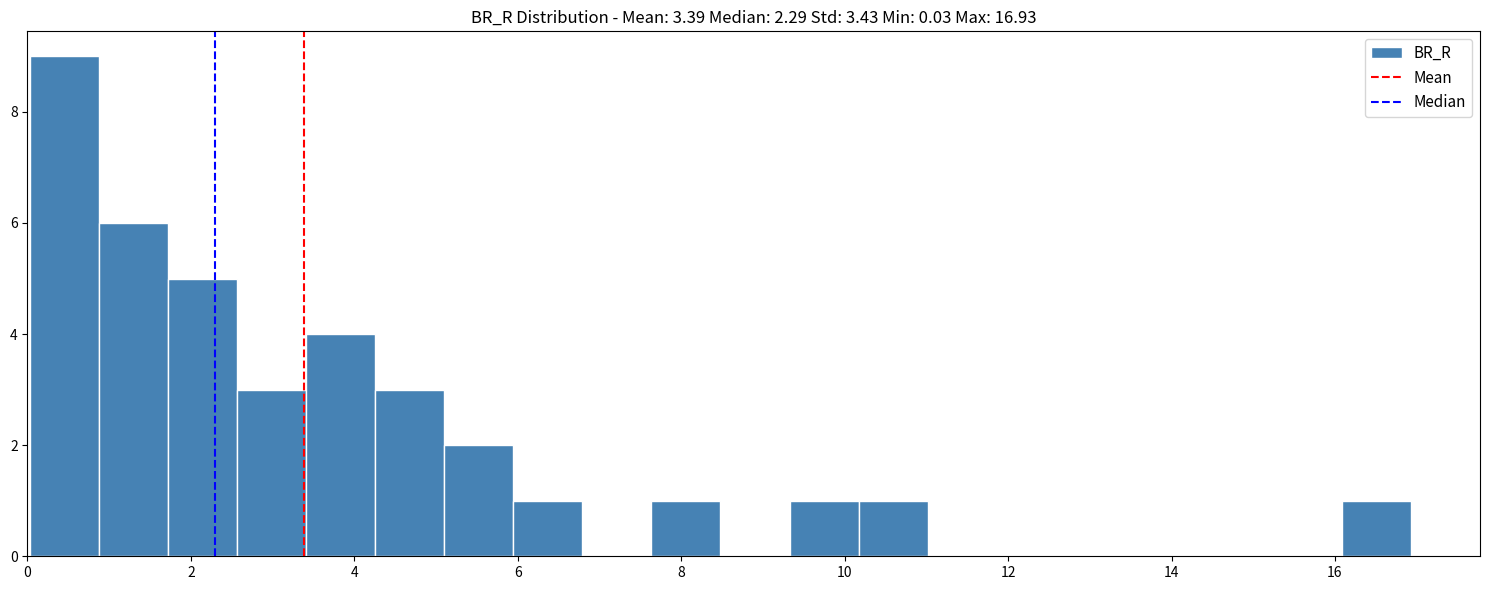

What is the height of the bar covering 6.0 to 6.8 on the x-axis? Neither the bar edges nor the heights are printed on the chart, so give them approximately, as read against the axes.

1